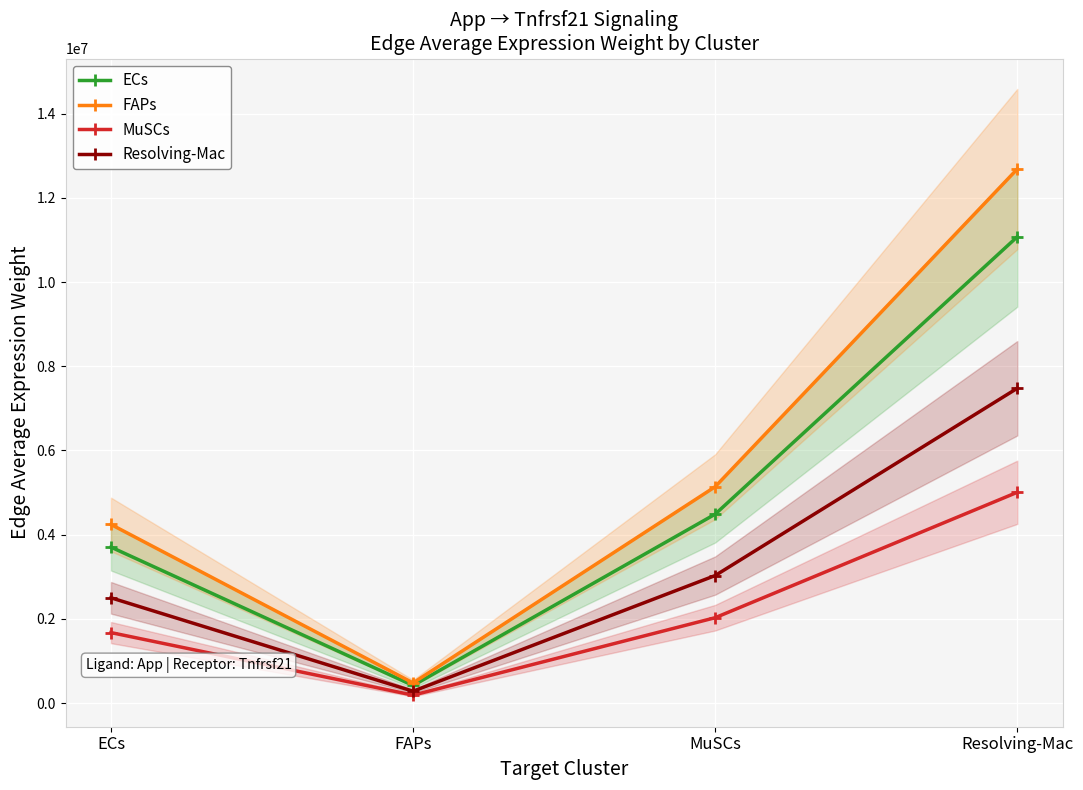

True or false: ECs has a value of 11074945.8 at Resolving-Mac.

True